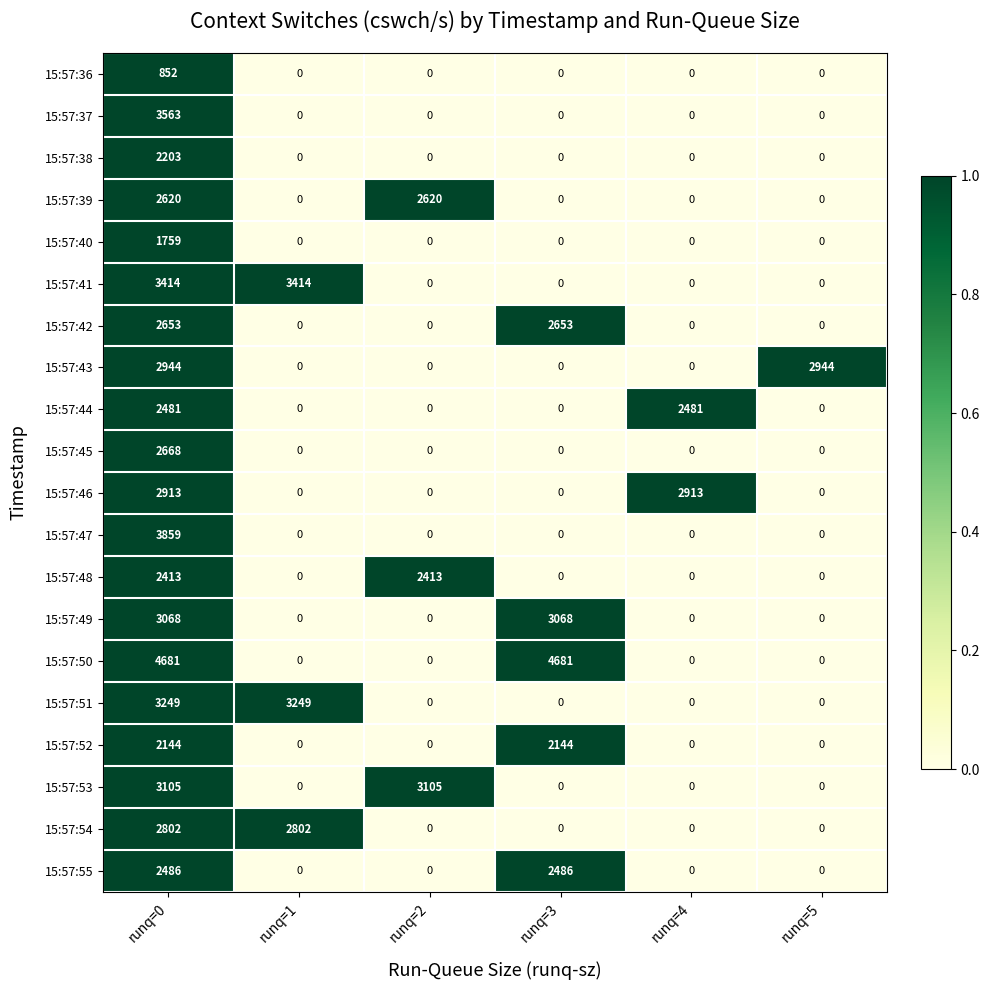

Rank the series by their maximum value, from lowest to highest.

15:57:36, 15:57:40, 15:57:52, 15:57:38, 15:57:48, 15:57:44, 15:57:55, 15:57:39, 15:57:42, 15:57:45, 15:57:54, 15:57:46, 15:57:43, 15:57:49, 15:57:53, 15:57:51, 15:57:41, 15:57:37, 15:57:47, 15:57:50